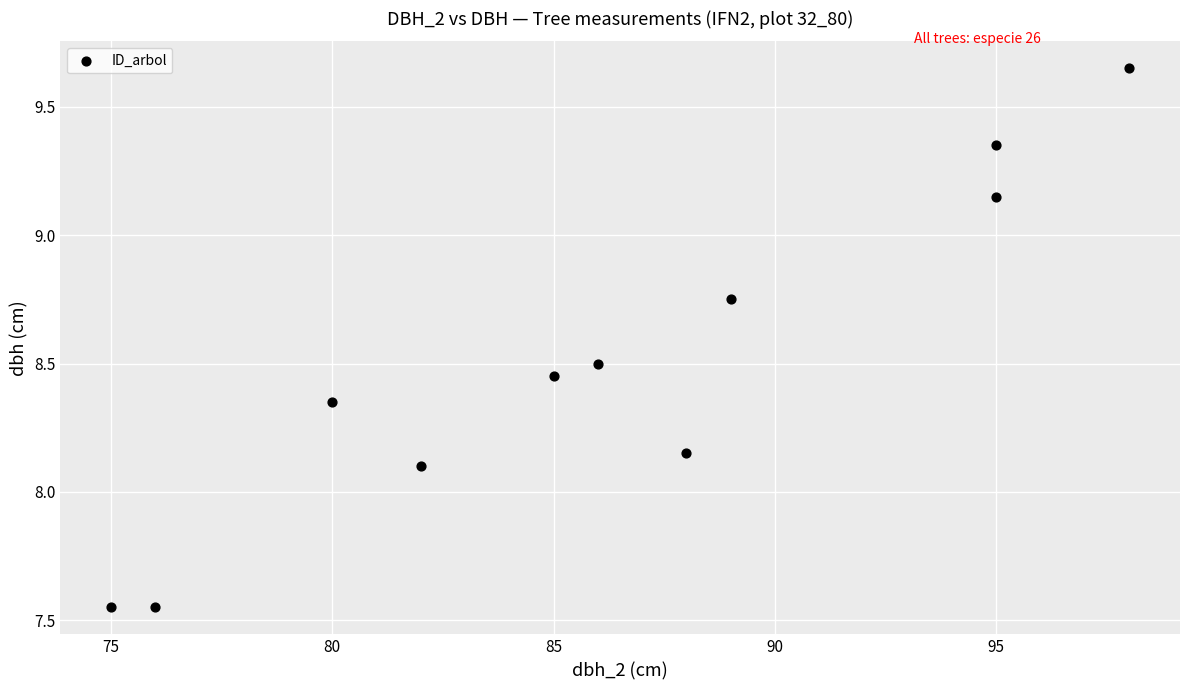

What is the range of X values (max minus min)?

23.0